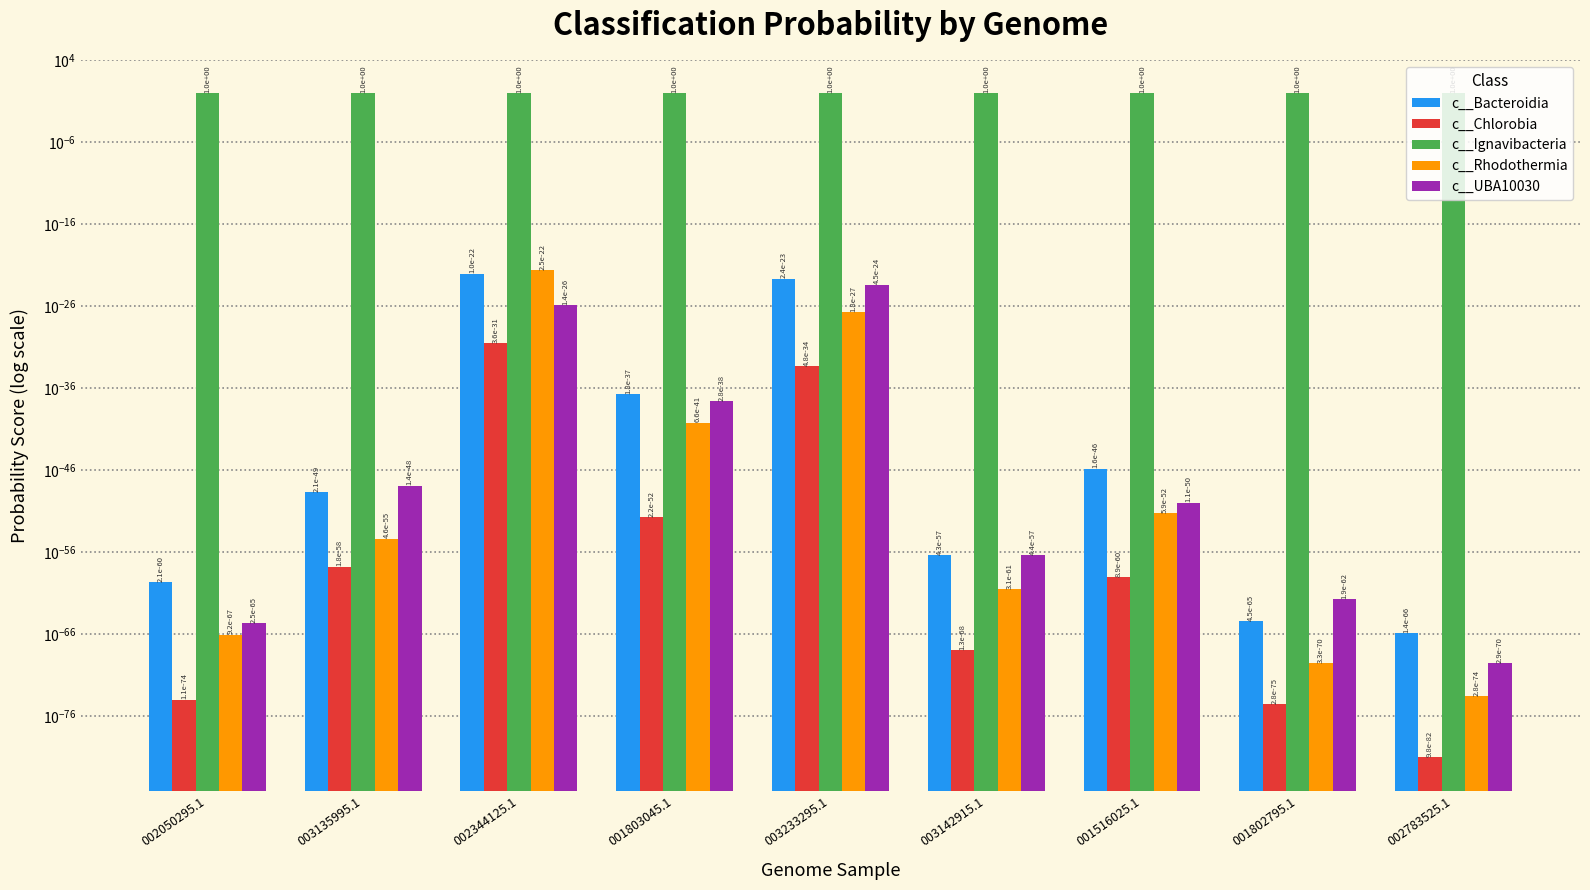

Reading left to right, list all the values displayed in this chart.

c__Bacteroidia: 0.0	0.0	0.0	0.0	0.0	0.0	0.0	0.0	0.0
c__Chlorobia: 0.0	0.0	0.0	0.0	0.0	0.0	0.0	0.0	0.0
c__Ignavibacteria: 1.0	1.0	1.0	1.0	1.0	1.0	1.0	1.0	1.0
c__Rhodothermia: 0.0	0.0	0.0	0.0	0.0	0.0	0.0	0.0	0.0
c__UBA10030: 0.0	0.0	0.0	0.0	0.0	0.0	0.0	0.0	0.0